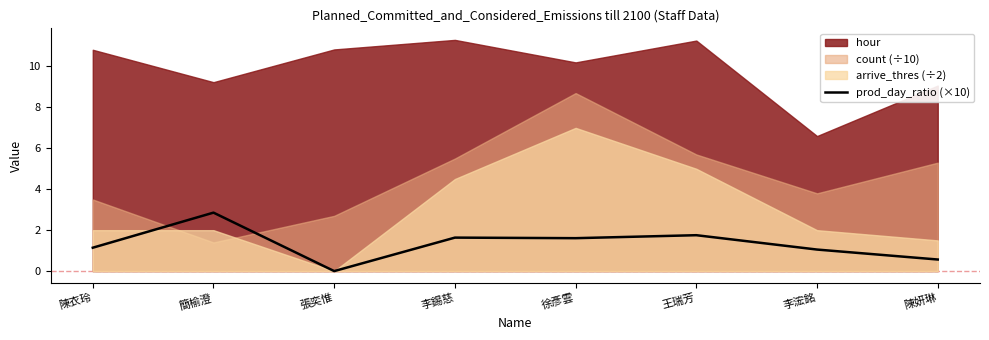

How many points are higher than both their immediate neighbors (excluding endpoints)?

3